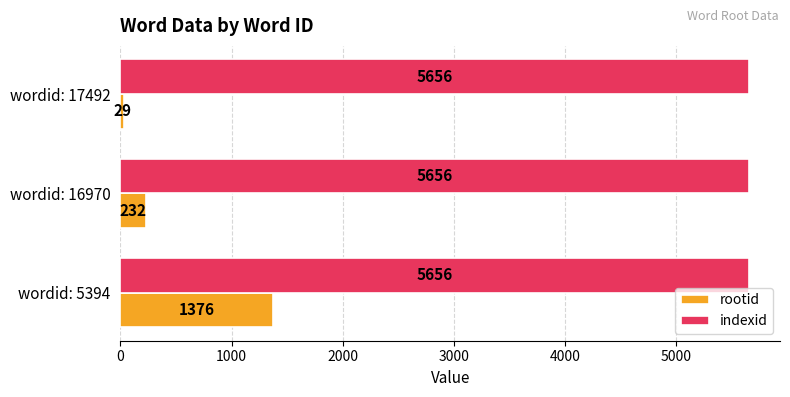

At which label is rootid closest to 702?

wordid: 16970